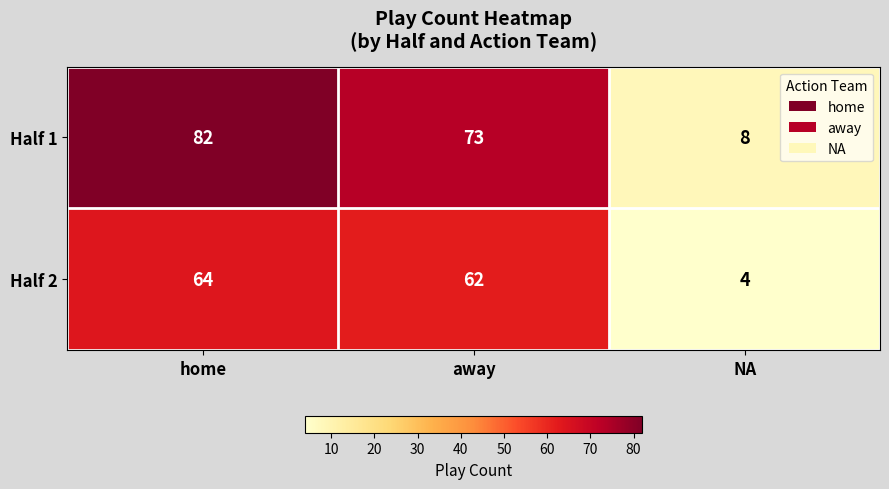

What is the sum of all Half 2 values?

130